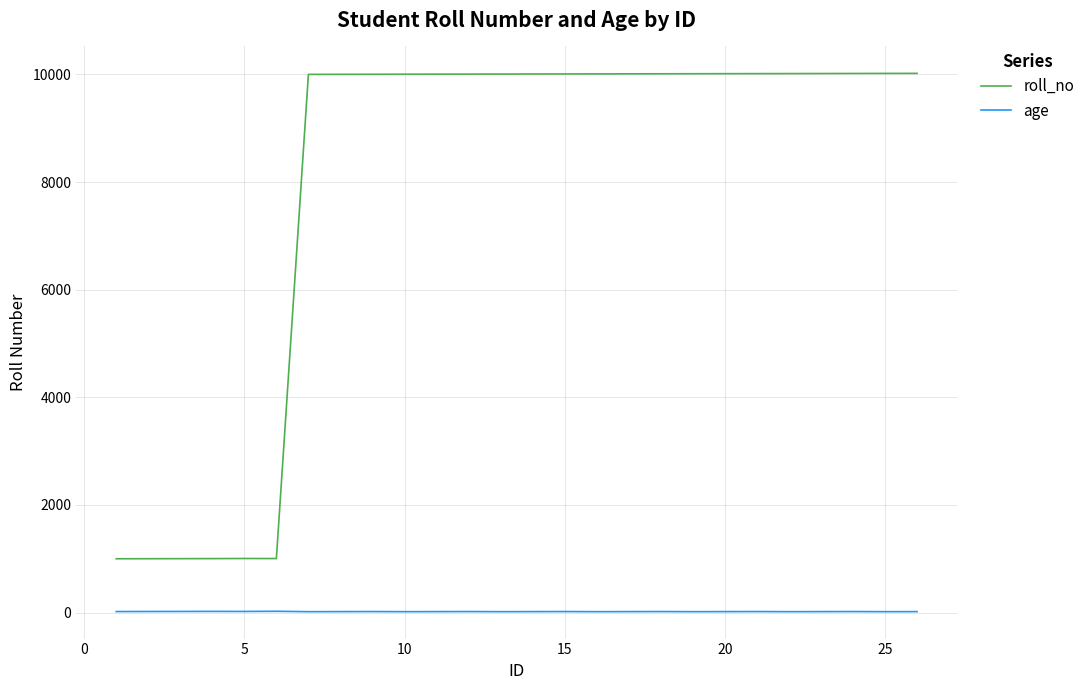

What is the difference between the maximum and minimum values in the roll_no series?

9019